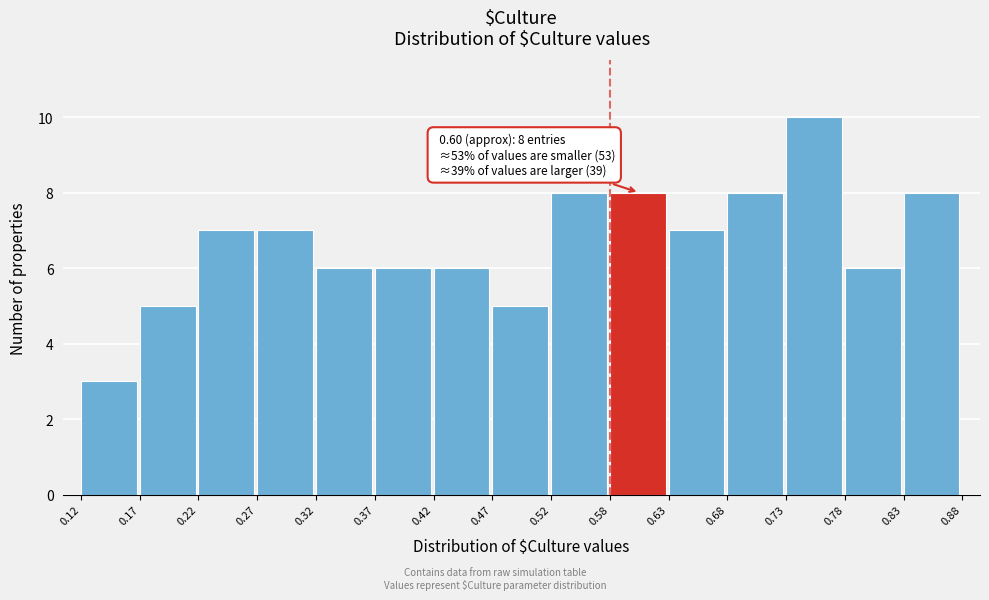

Over which range of the x-axis is the bar tallest?

0.73 to 0.78